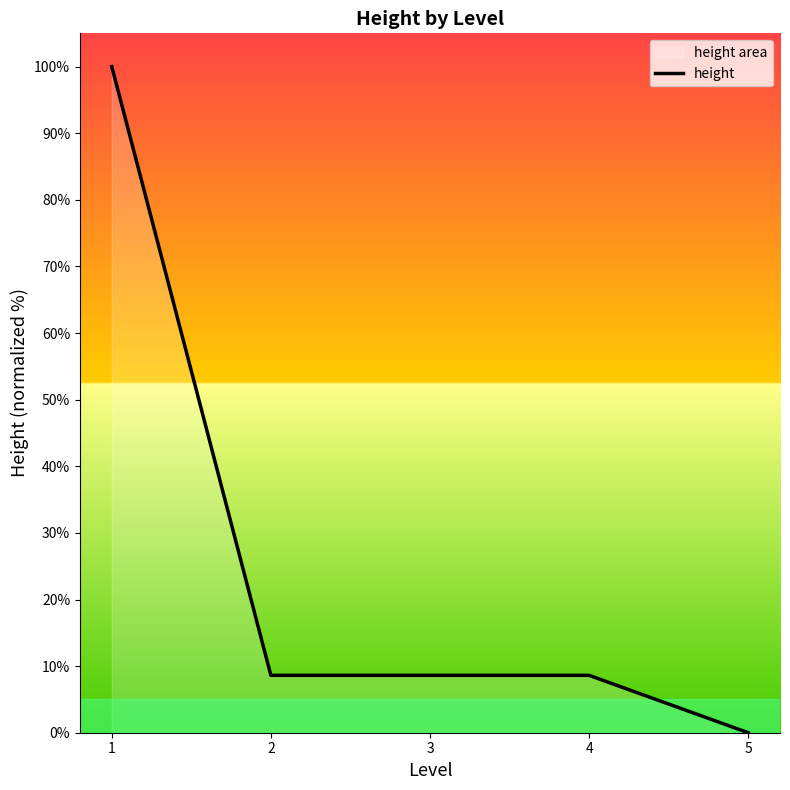

What is the ratio of the value at 4 to the value at 3?

1.0